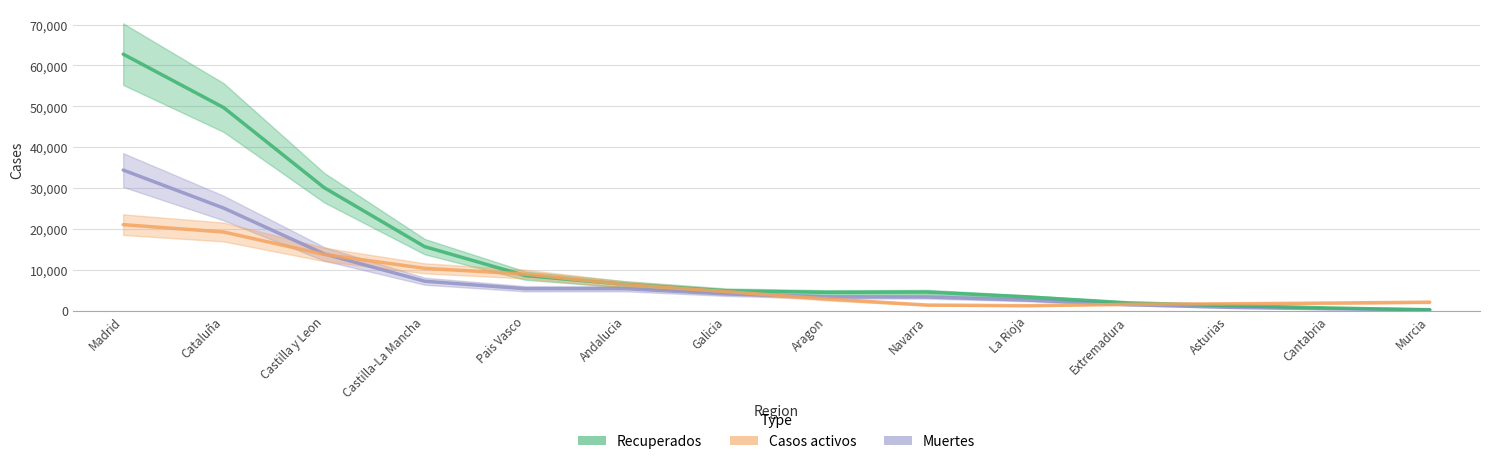

How many times do Muertes and Casos activos cross each other?

3